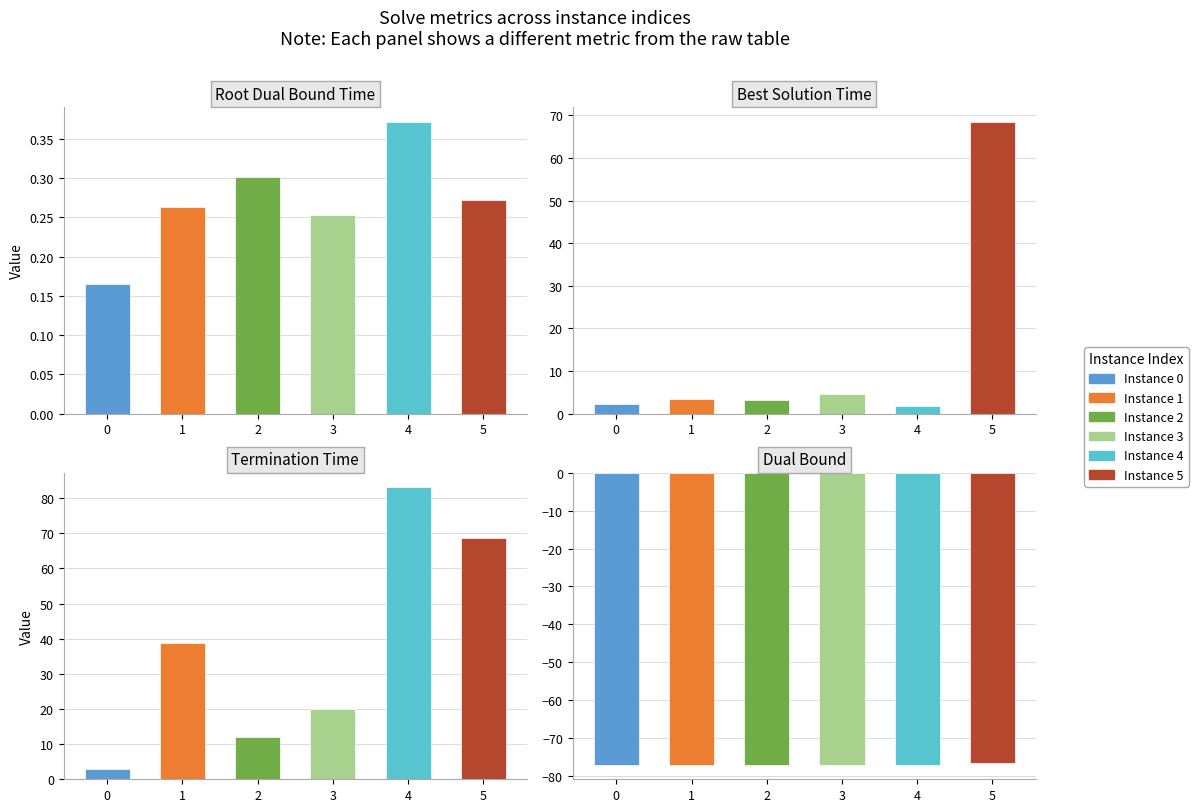

What value does the terminationTime series have at 4?

83.1